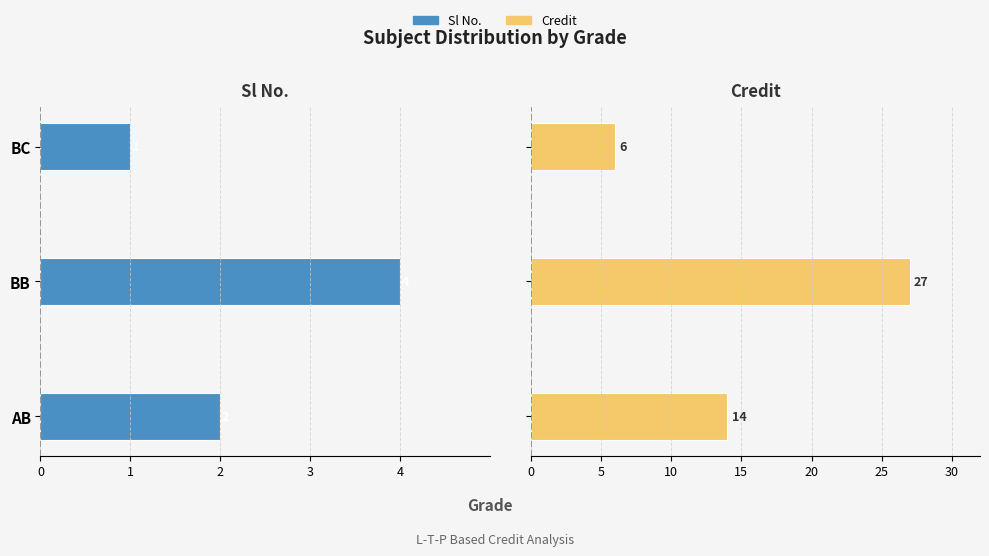

What is the difference between the maximum and minimum values in the Sl No. series?

3